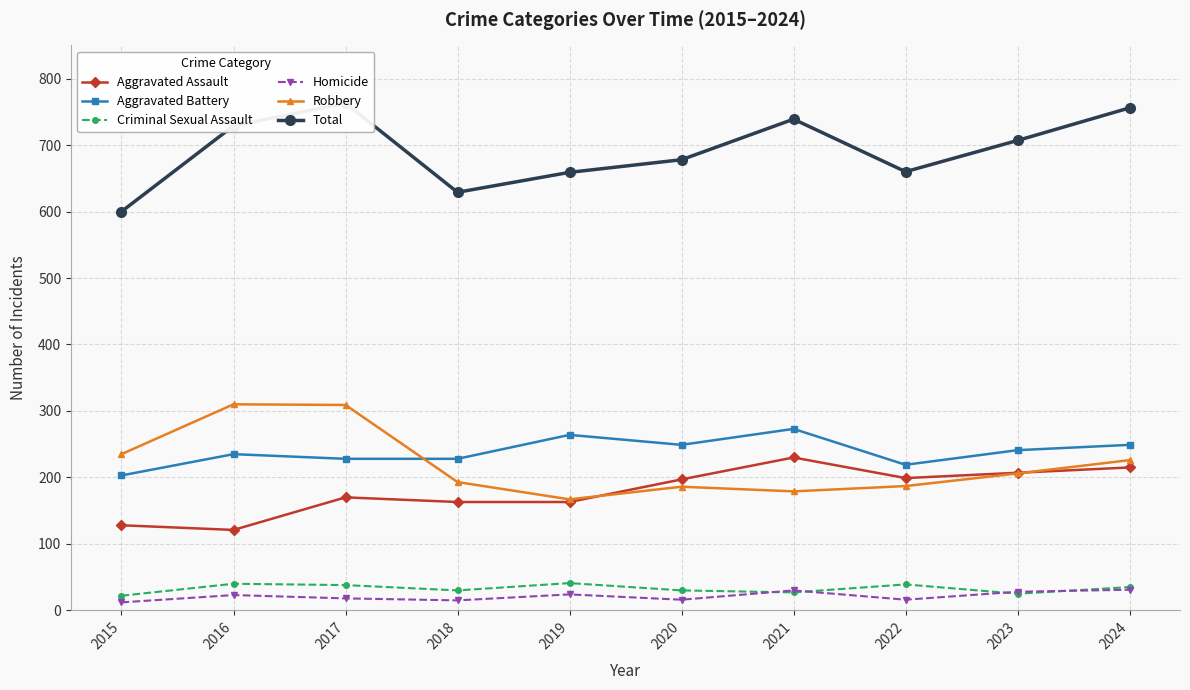

Reading right to left, list all the values displayed in this chart.

Aggravated Assault: 215	207	199	230	197	163	163	170	121	128
Aggravated Battery: 249	241	219	273	249	264	228	228	235	203
Criminal Sexual Assault: 35	25	39	27	30	41	30	38	40	22
Homicide: 31	28	16	30	16	24	15	18	23	12
Robbery: 226	206	187	179	186	167	193	309	310	235
Total: 756	707	660	739	678	659	629	763	729	600